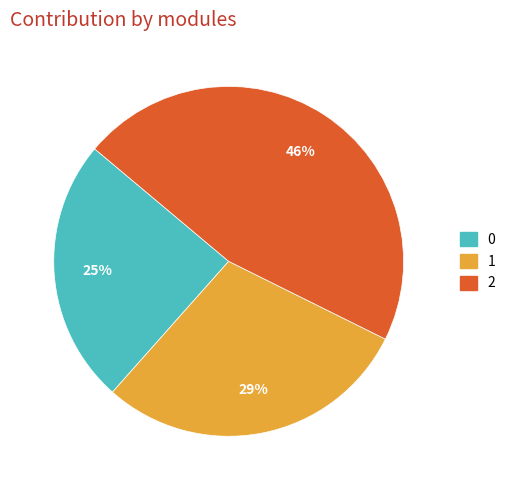

Rank the categories by value from highest to lowest.

2, 1, 0